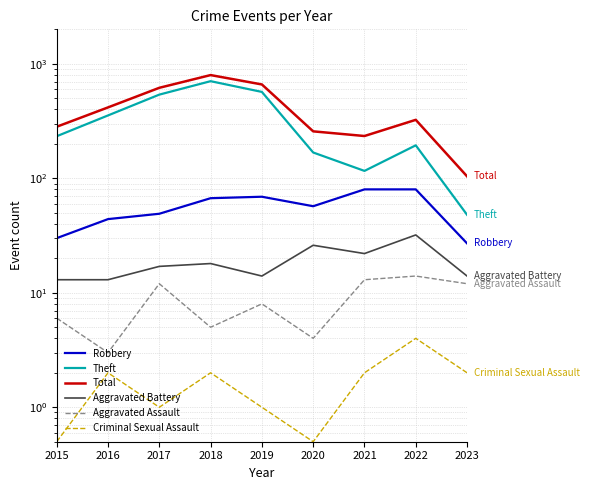

True or false: Robbery and Aggravated Battery intersect in this chart.

False